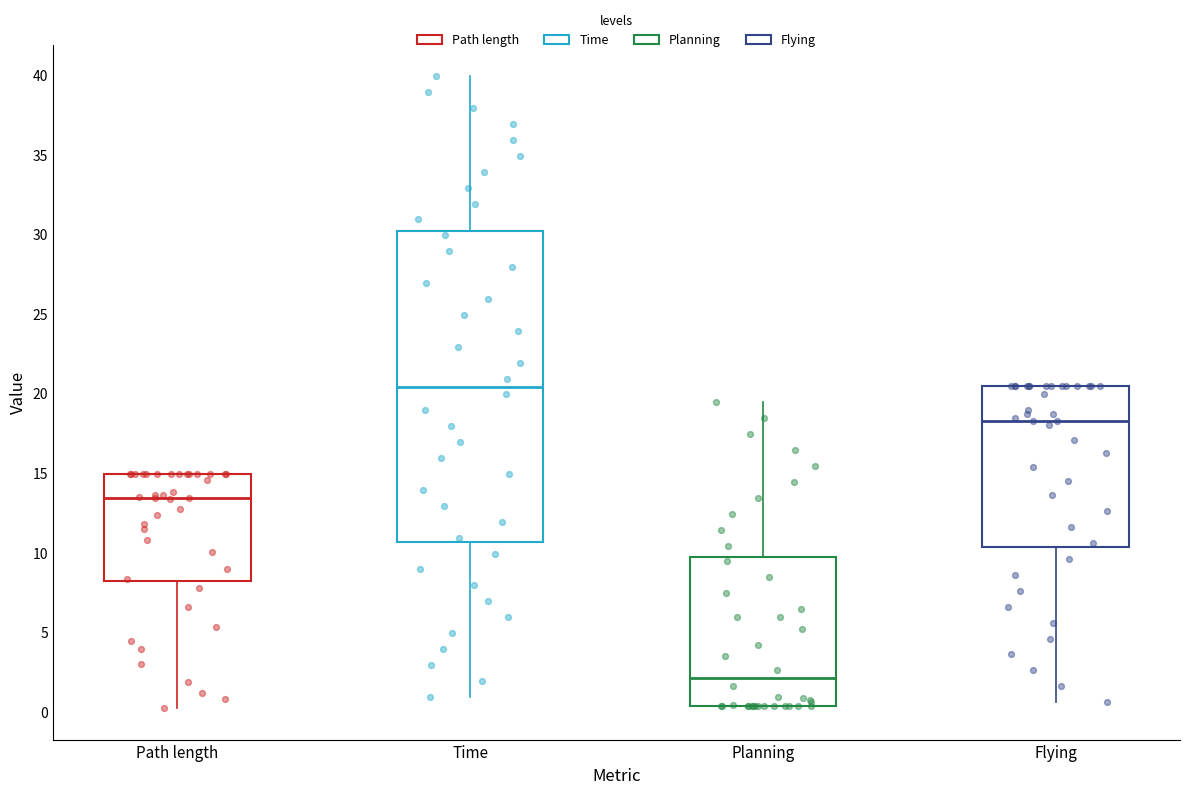

Reading left to right, read every box against the y-axis: the position of its median line, the range the box covers, and the ends of its whiskers. The values are not printed on the chart, so give them approximately, as read against the axis.

Path length: median 13.5, box 8.0 to 15.0, whiskers 0.0 to 15.0
Time: median 20.5, box 10.5 to 30.0, whiskers 1.0 to 40.0
Planning: median 2.0, box 0.5 to 9.5, whiskers 0.5 to 19.5
Flying: median 18.5, box 10.5 to 20.5, whiskers 0.5 to 20.5